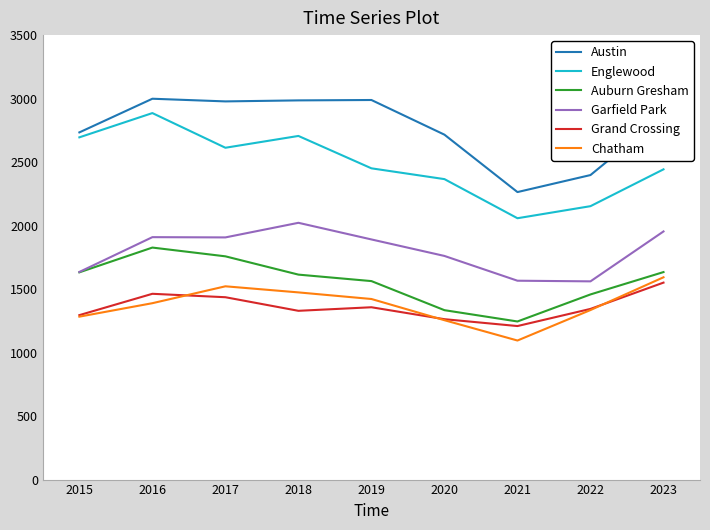

Between 2018 and 2022, which series saw the biggest shift?

Austin